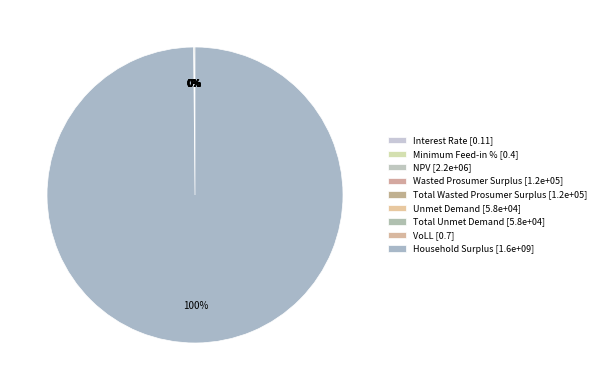

To the nearest percent, what is the average slice percentage?

11%